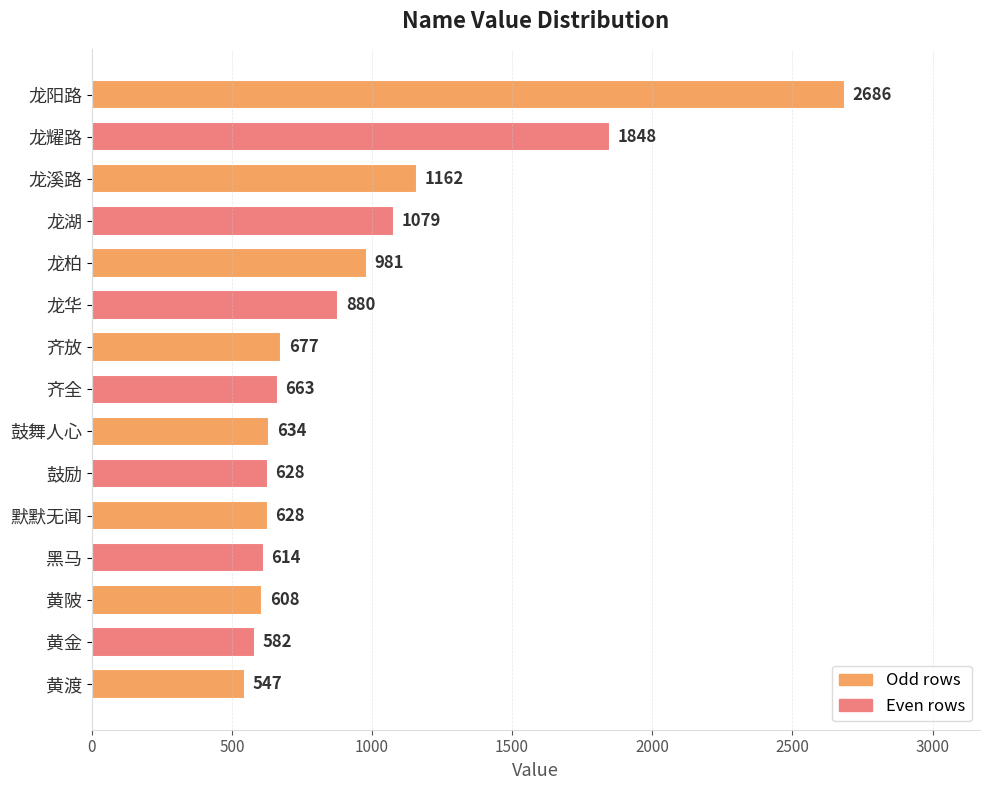

What is the label of the 12th bar from the top?

黑马